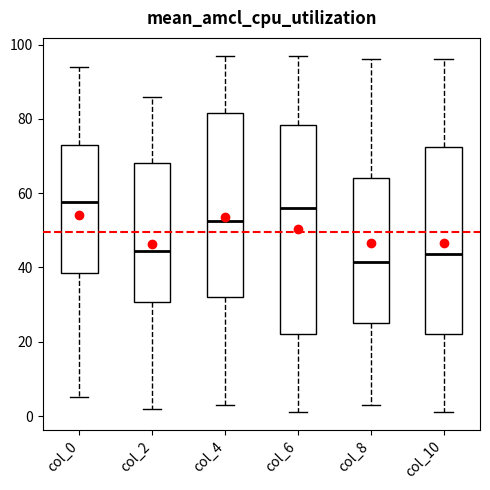

Which box is the tallest, from its lower edge to its upper edge?

col_6